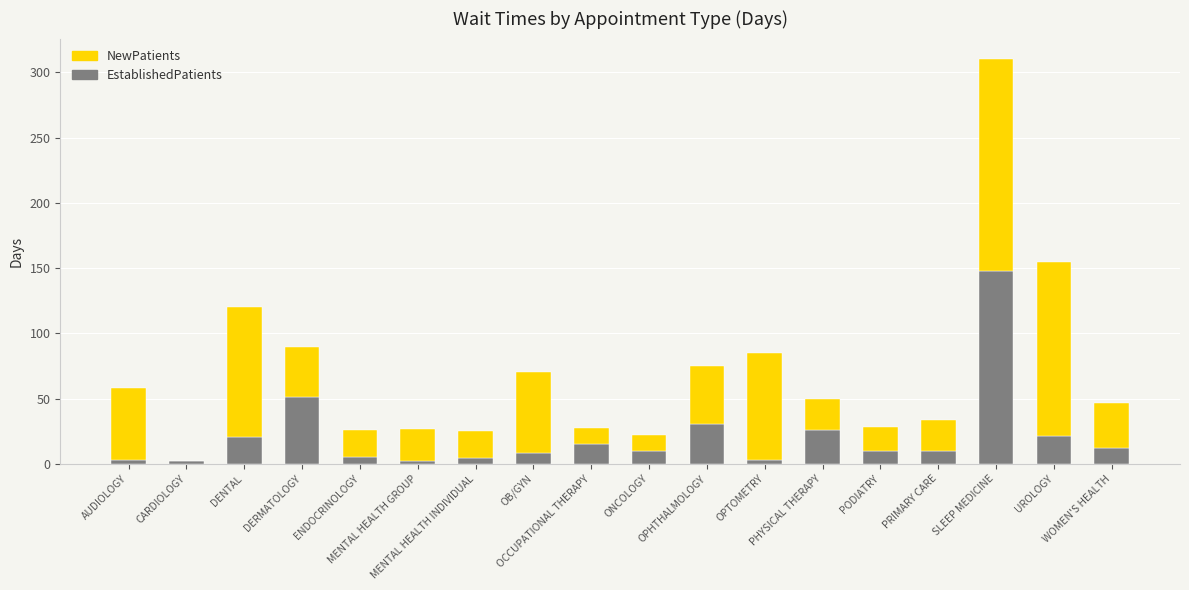

Are the bars grouped side by side (vs. stacked)?

No